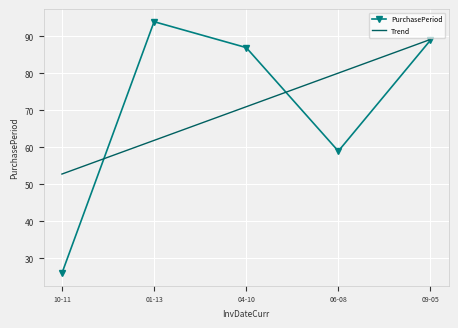

The PurchasePeriod series shows 125.1 at 09-05. True or false?

False